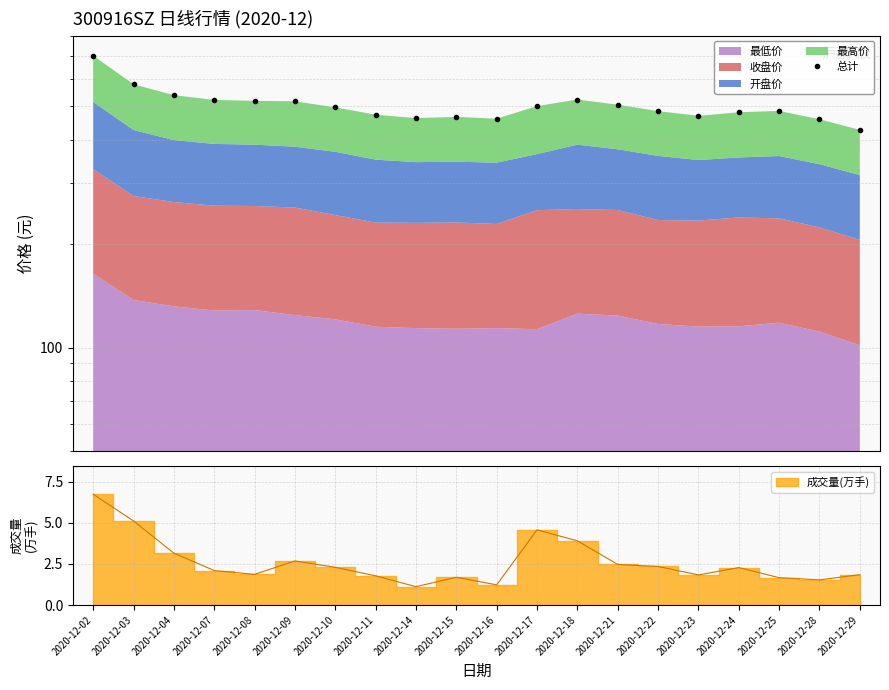

Which has a higher value, 2020-12-25 or 2020-12-09?

2020-12-09